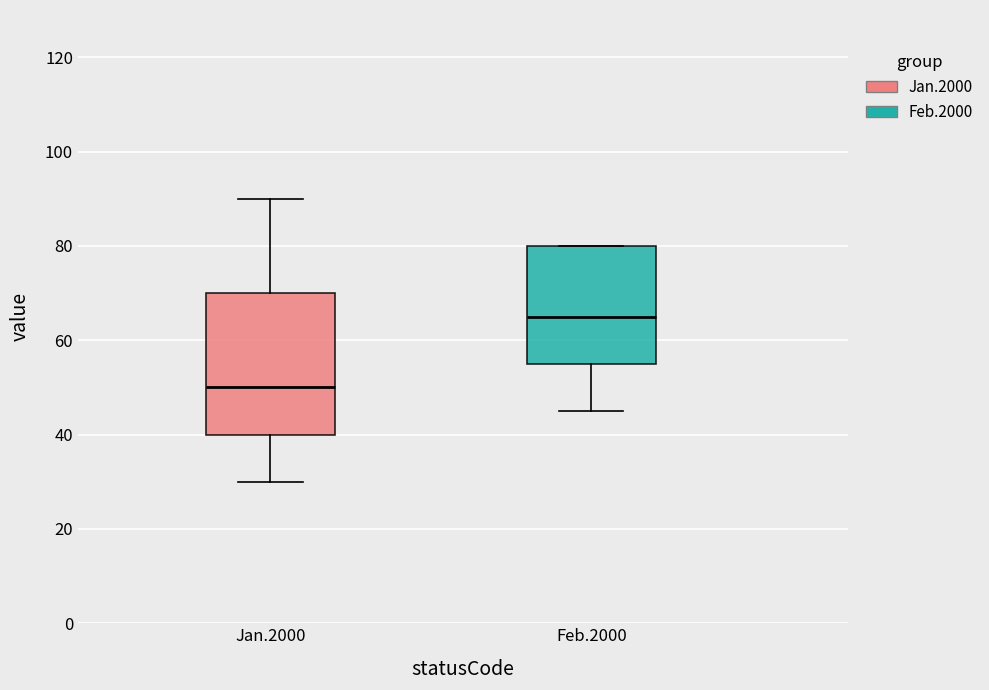

Reading left to right, transcribe this box plot: for each box, give where its median line is, the range the box spans, and where its two whiskers end, as read against the y-axis. The values are not printed on the chart, so give them approximately, as read against the axis.

Jan.2000: median 50, box 40 to 70, whiskers 30 to 90
Feb.2000: median 66, box 56 to 80, whiskers 46 to 80